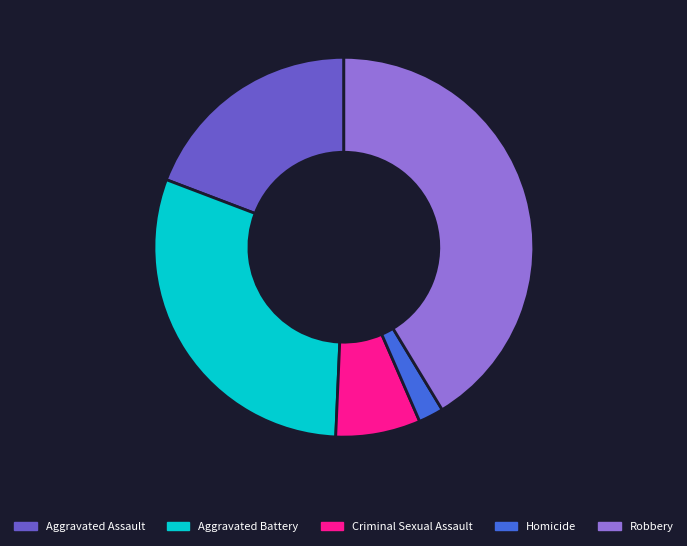

How many slices are in this pie chart?

5